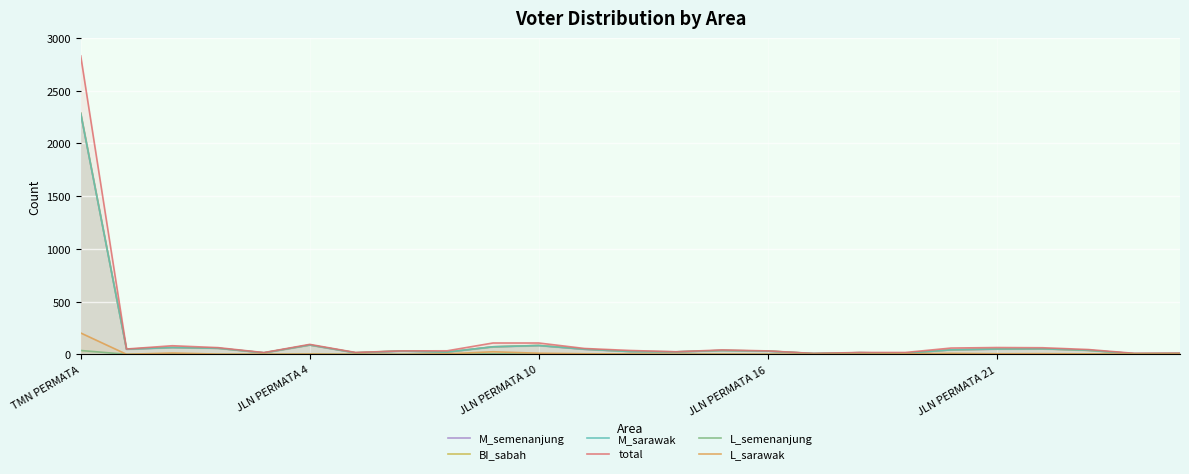

Rank the categories by L_semenanjung value from lowest to highest.

JLN PERMATA 16, JLN PERMATA 21, 12, 16, 17, 18, 21, JLN PERMATA 4, 6, 7, 13, 14, 15, 24, 8, 11, 20, 23, 5, 10, 22, 19, JLN PERMATA 10, 9, TMN PERMATA